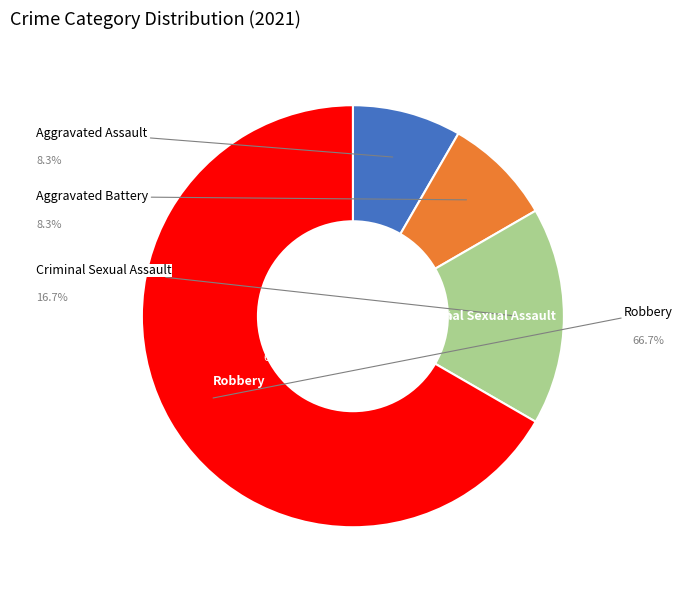

Does any single category account for the majority?

Yes